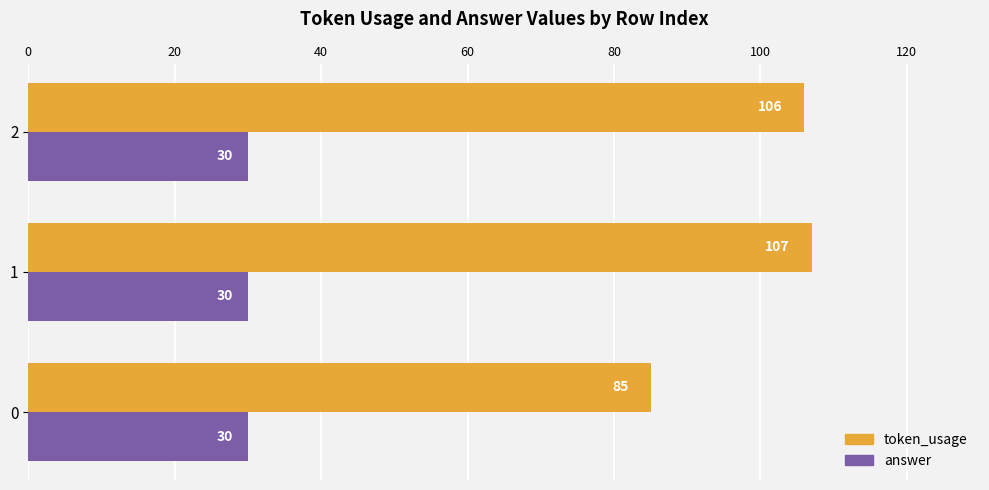

What is the minimum value for answer?

30